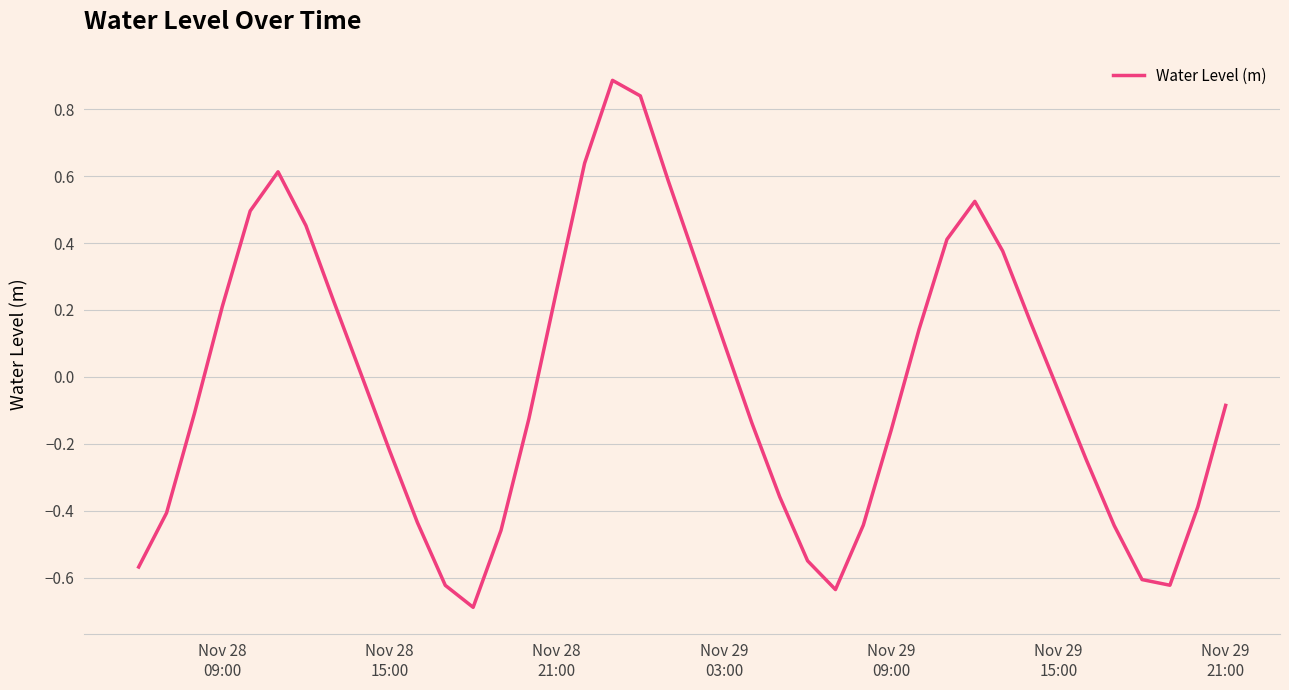

What is the greatest value displayed?

0.9